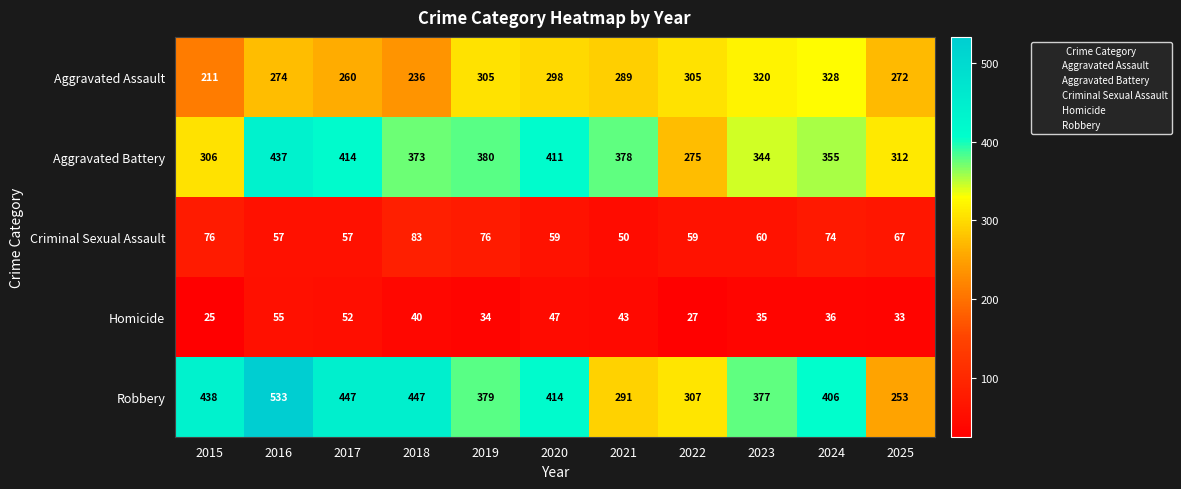

At which category is the sum across all series the highest?

2016